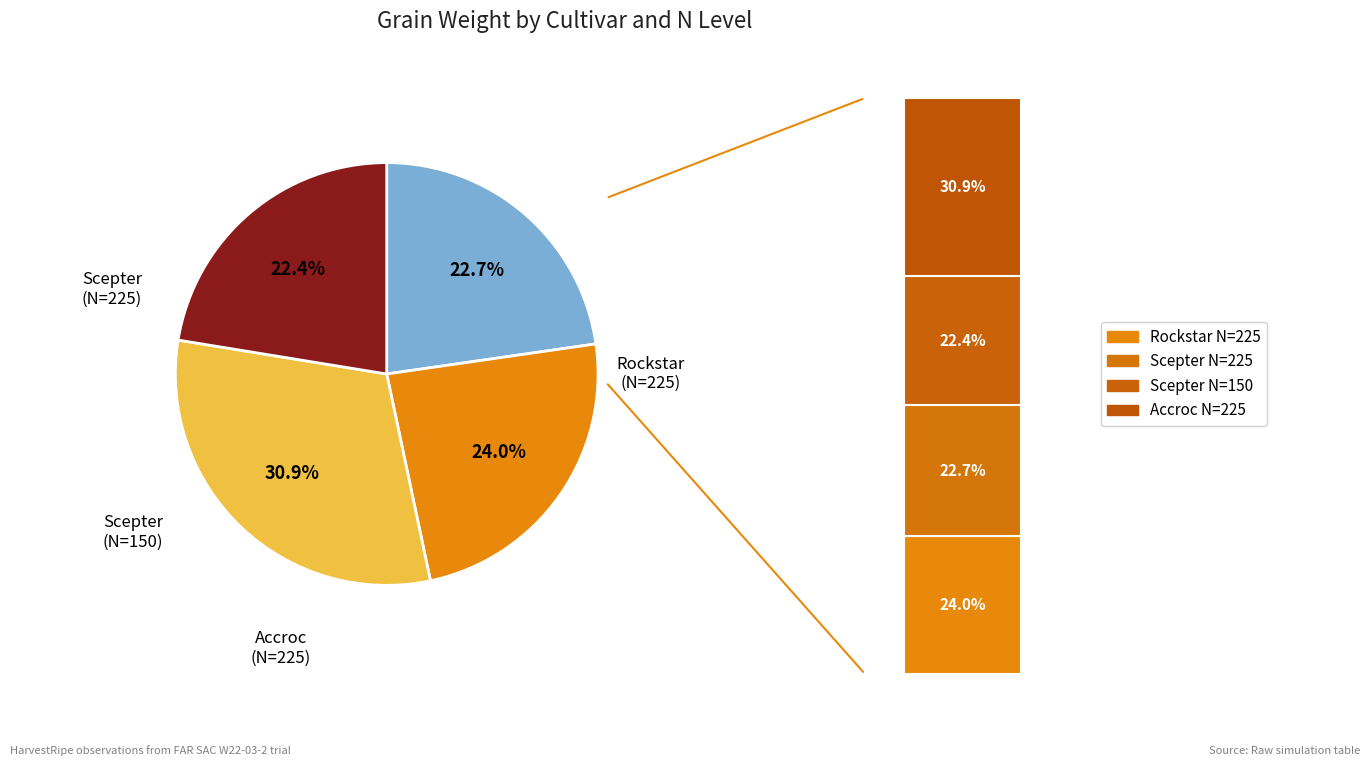

What percentage is the Rockstar (N=225) slice, to the nearest percent?

24%